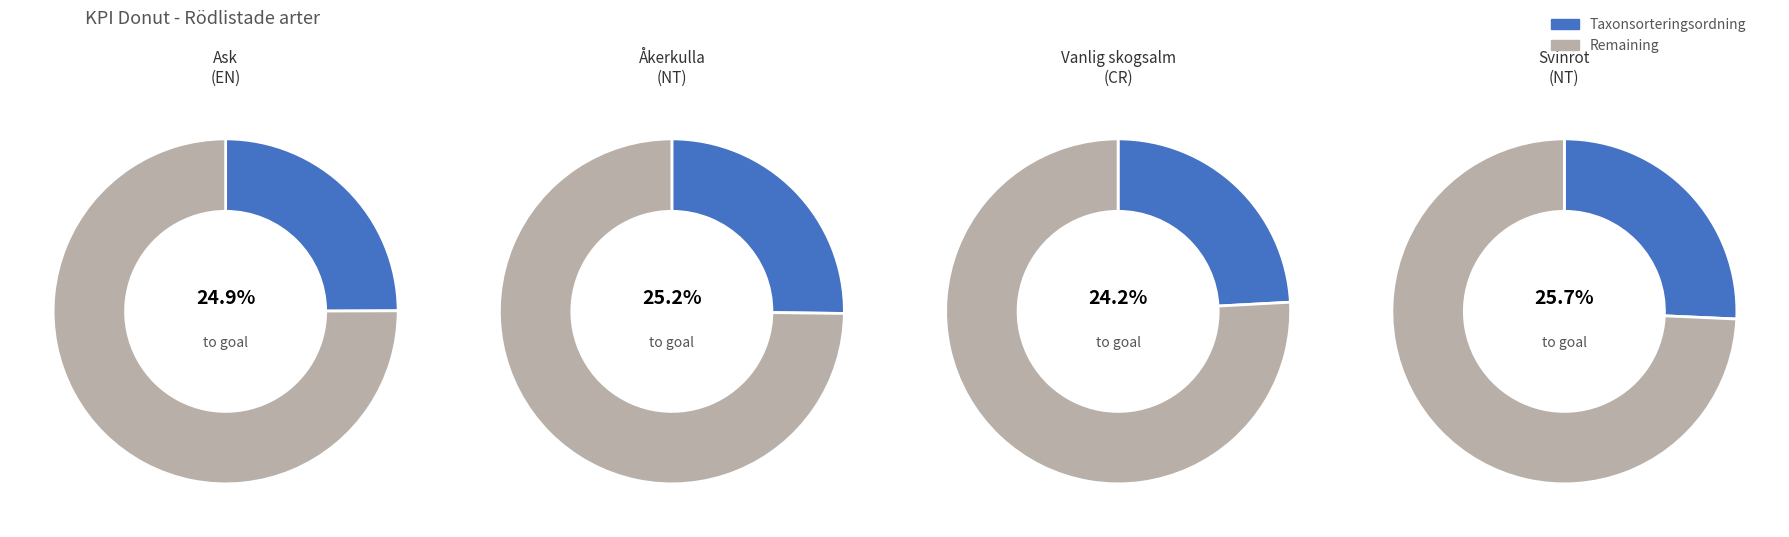

Between Åkerkulla (550056) and Ask (3332104), which is larger?

Åkerkulla (550056)